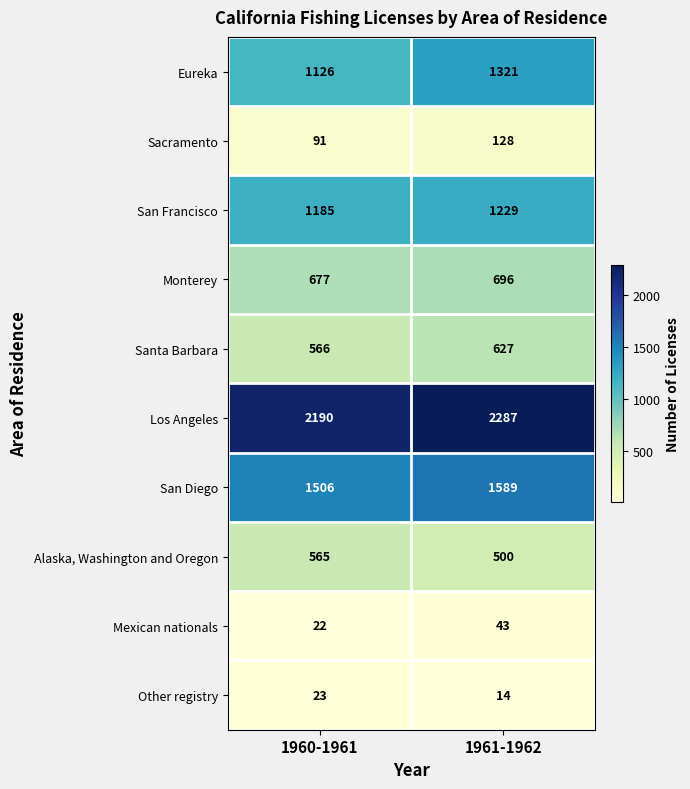

At which label is Eureka closest to 1223?

1960-1961